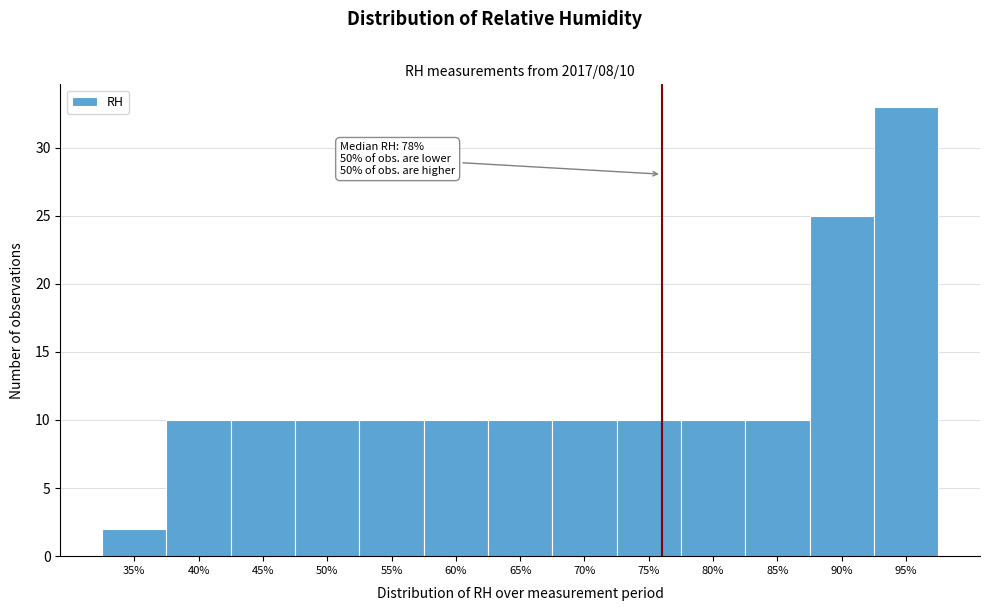

Reading left to right, extract all data points from this chart.

35%=2	40%=10	45%=10	50%=10	55%=10	60%=10	65%=10	70%=10	75%=10	80%=10	85%=10	90%=25	95%=33